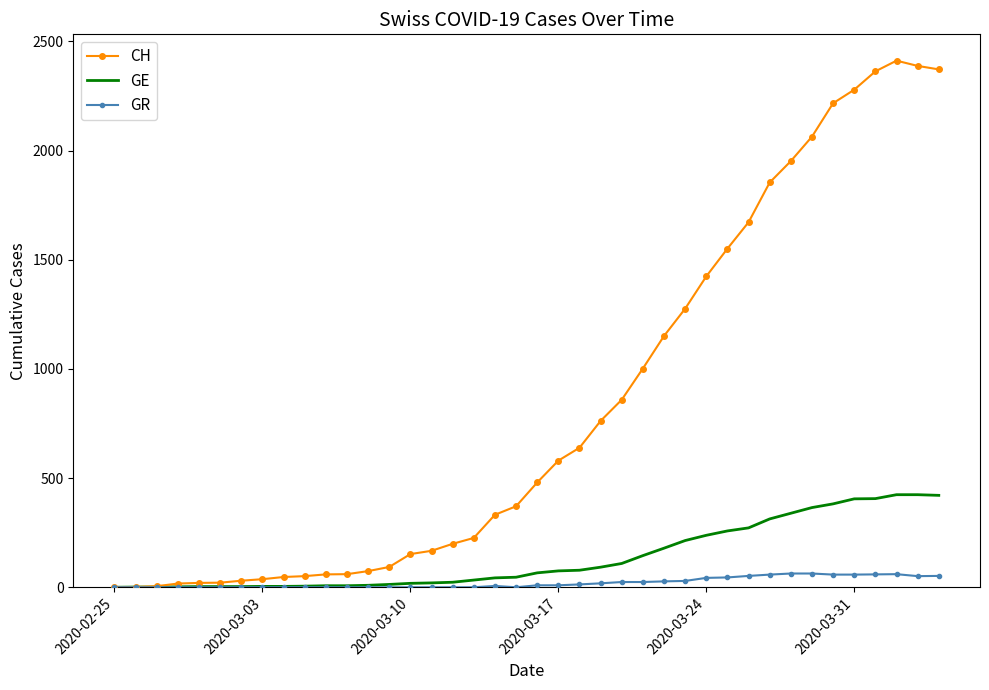

List the series in order of their peak value, lowest first.

GR, GE, CH